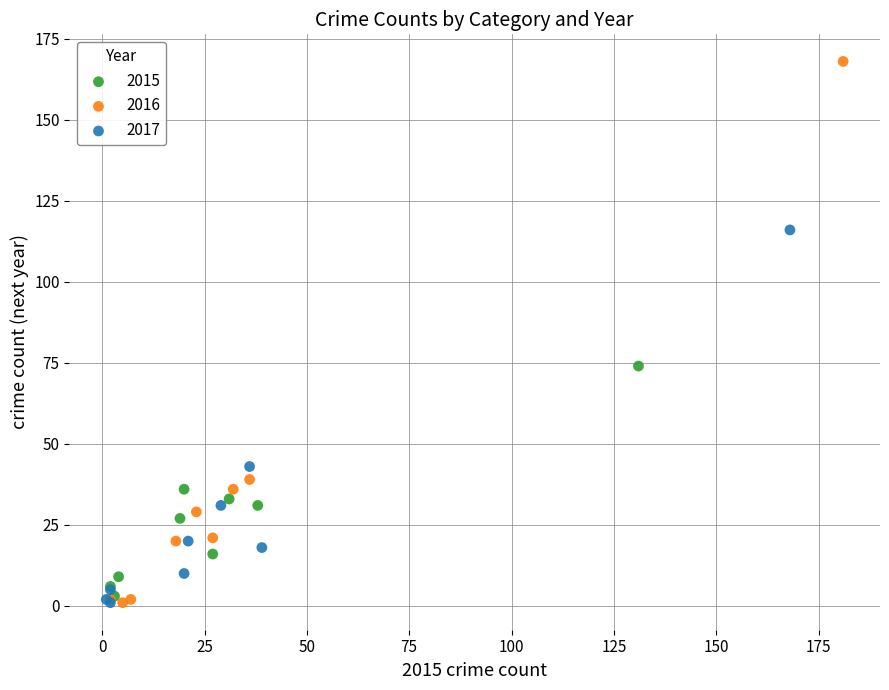

Which series contains the highest Y value?

2016